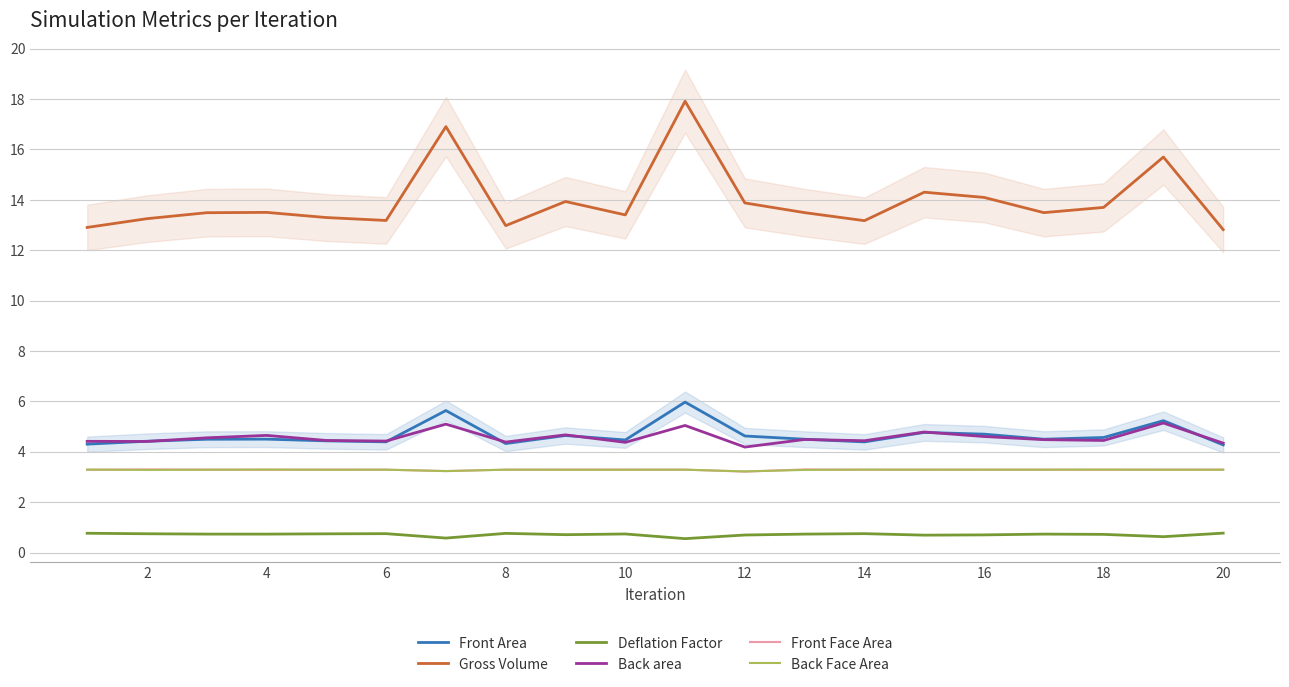

What is the sum of the Back Face Area values at 4 and 14?

6.6